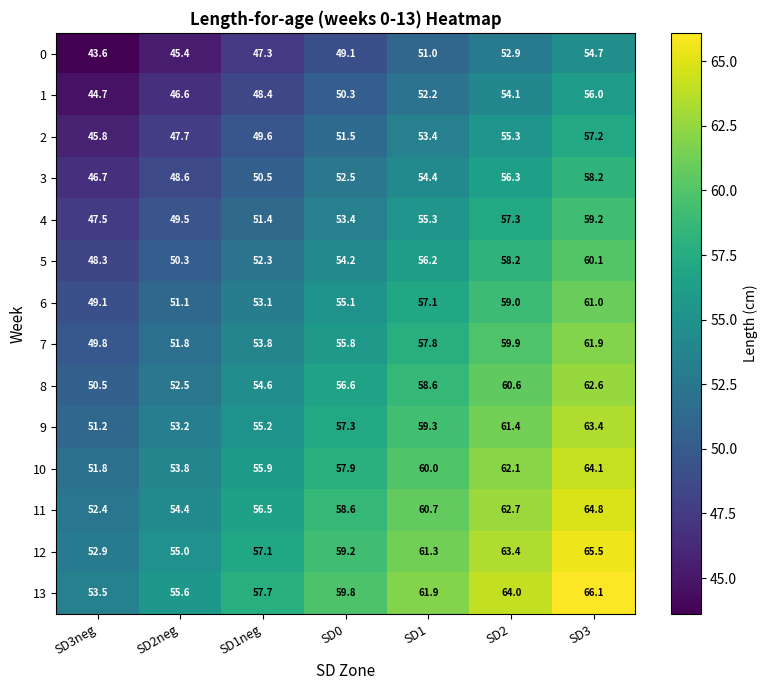

What is the spread (max minus min) of values at SD2neg?

10.2